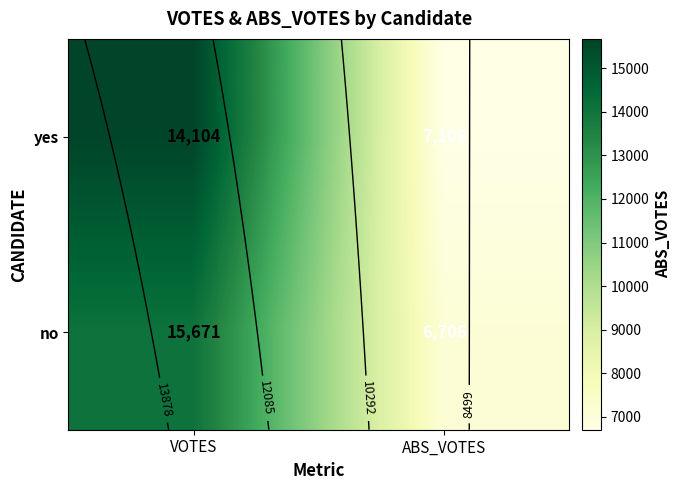

What is the average value of the yes series?

11188